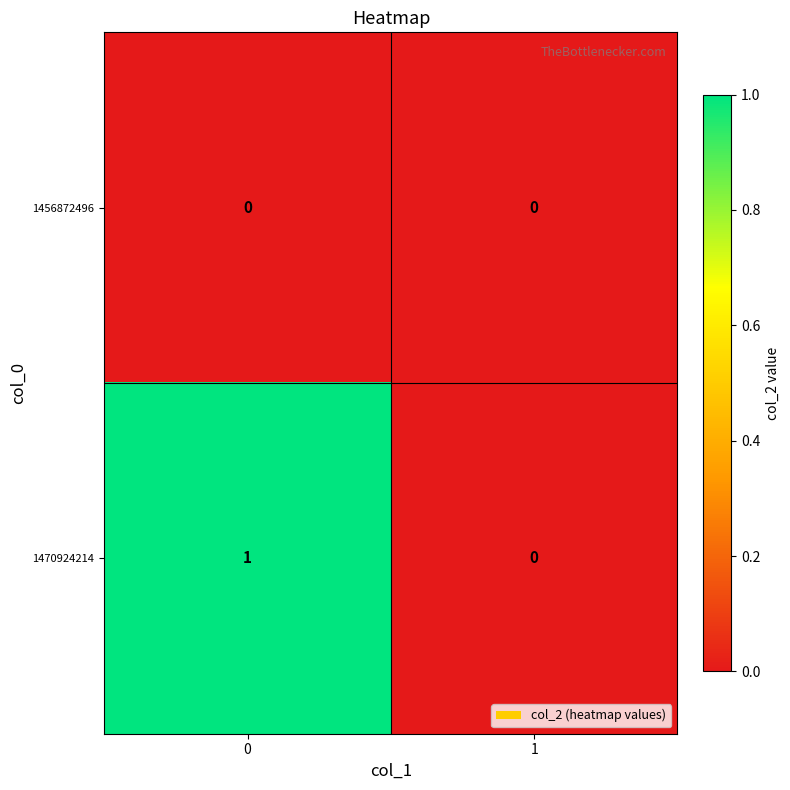

Rank the series by their average value, from highest to lowest.

1470924214, 1456872496